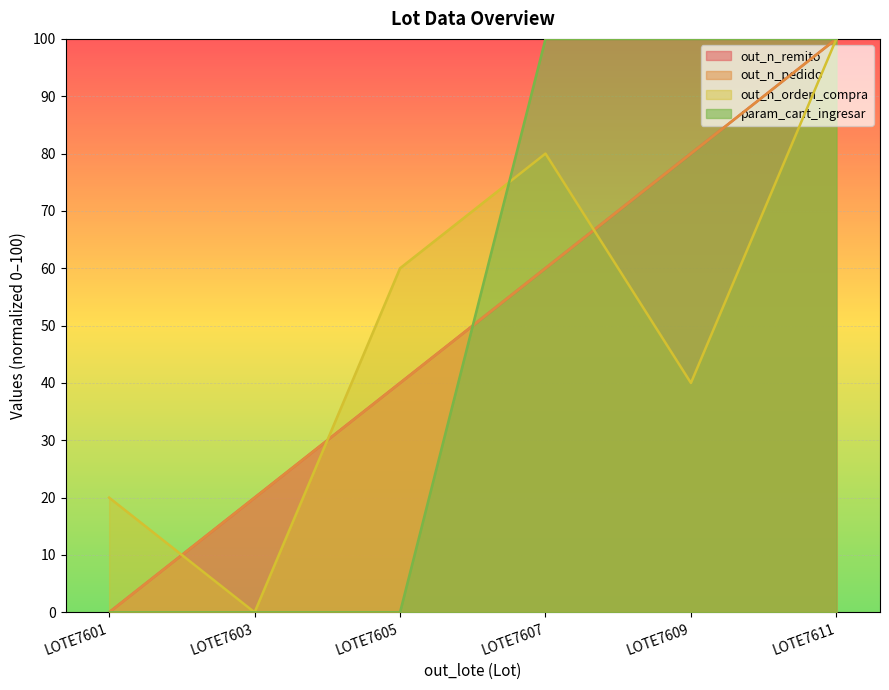

Is the value of out_n_remito at LOTE7601 greater than the value of param_cant_ingresar at LOTE7603?

No